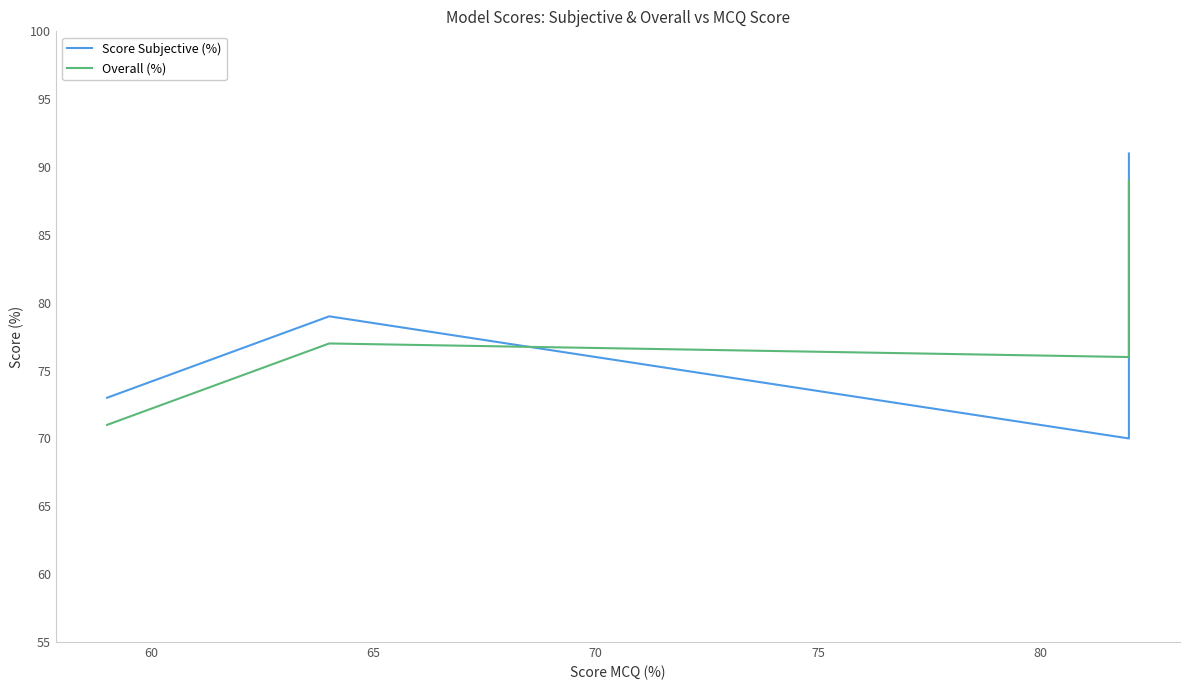

How many values in the Overall (%) series are below 77?

2